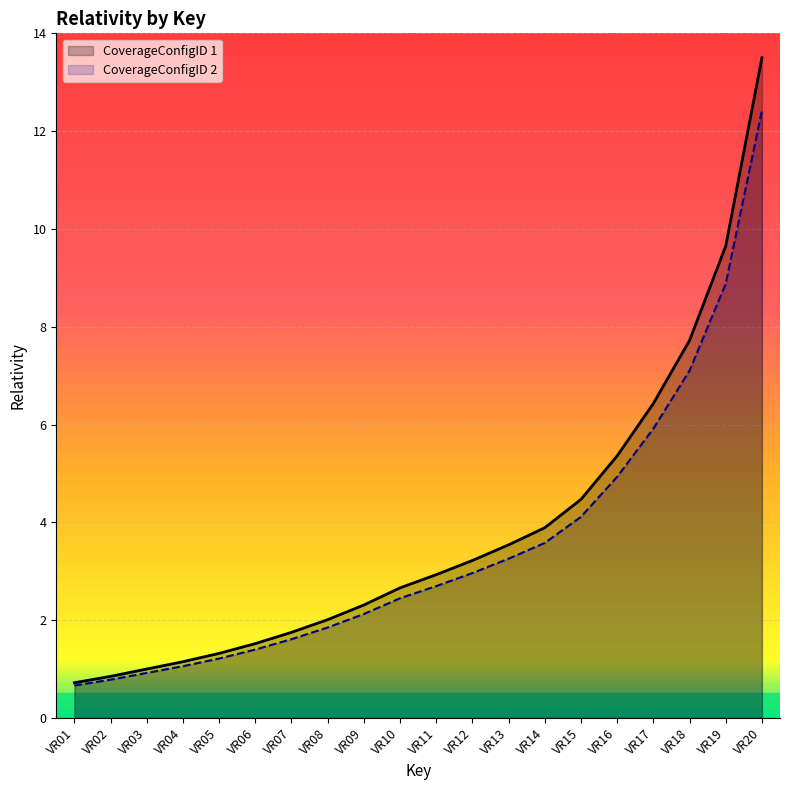

Reading right to left, list all the values displayed in this chart.

CoverageConfigID 1: 13.5	9.7	7.7	6.4	5.4	4.5	3.9	3.5	3.2	2.9	2.7	2.3	2.0	1.8	1.5	1.3	1.1	1.0	0.8	0.7
CoverageConfigID 2: 12.4	8.9	7.1	5.9	4.9	4.1	3.6	3.3	3.0	2.7	2.4	2.1	1.8	1.6	1.4	1.2	1.1	0.9	0.8	0.7